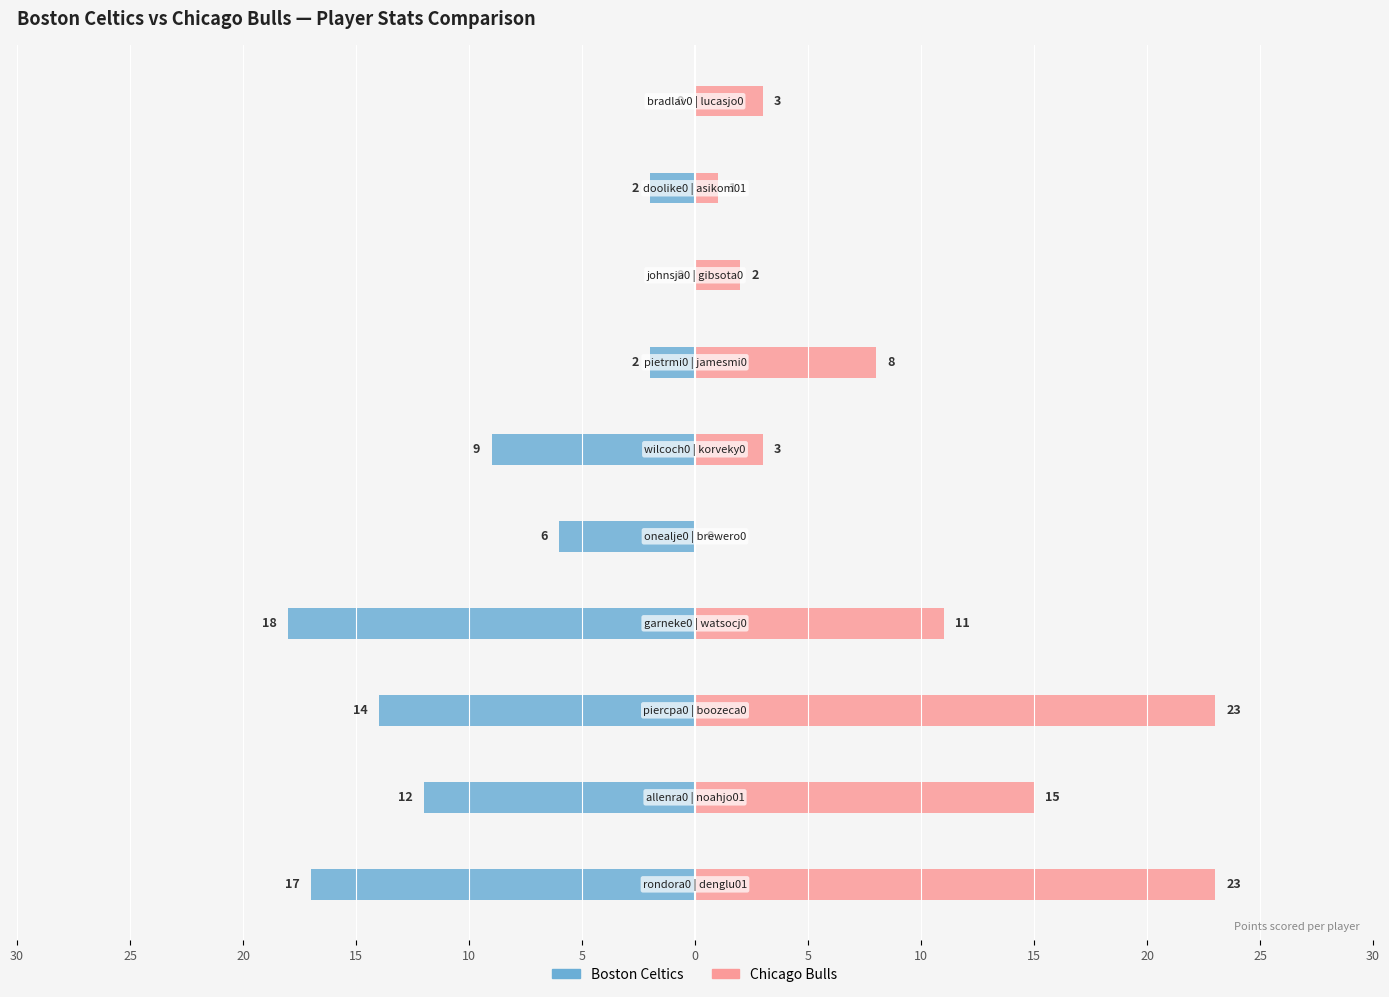

Reading right to left, transcribe all the data shown in this chart.

Boston Celtics: 0	-2	0	-2	-9	-6	-18	-14	-12	-17
Chicago Bulls: 3	1	2	8	3	0	11	23	15	23